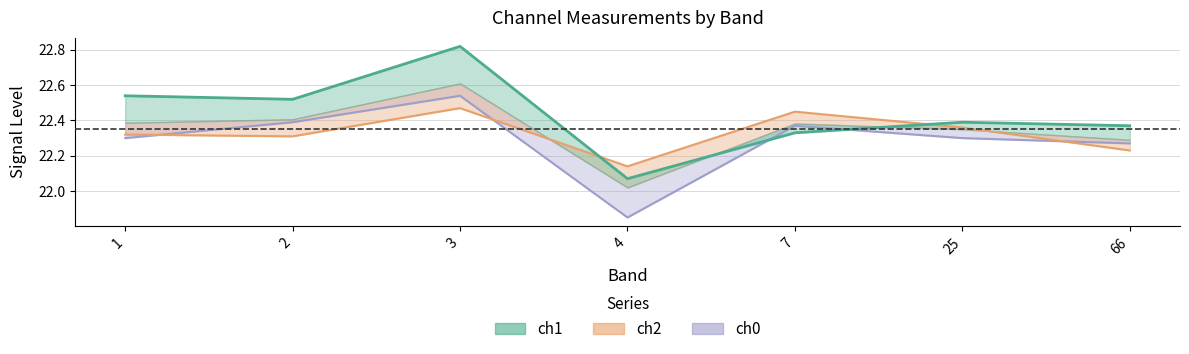

Reading right to left, transcribe all the data shown in this chart.

ch1: 66=22.4	25=22.4	7=22.3	4=22.1	3=22.8	2=22.5	1=22.5
ch2: 66=22.2	25=22.4	7=22.4	4=22.1	3=22.5	2=22.3	1=22.3
ch0: 66=22.3	25=22.3	7=22.4	4=21.9	3=22.5	2=22.4	1=22.3